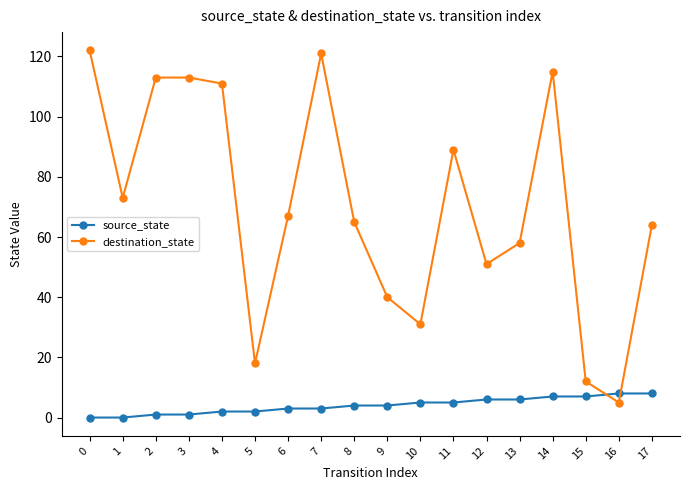

What is the maximum value for destination_state?

122